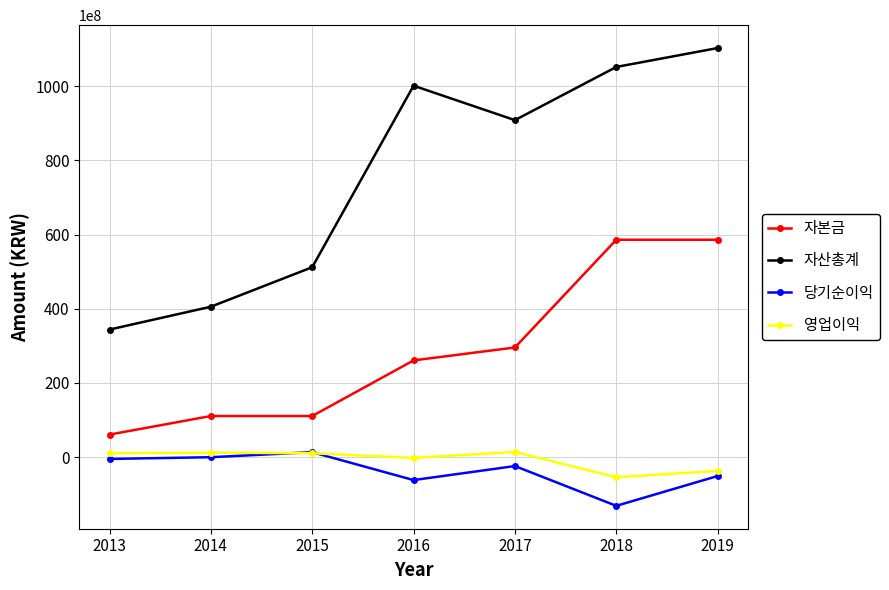

How many times do 영업이익 and 당기순이익 cross each other?

2